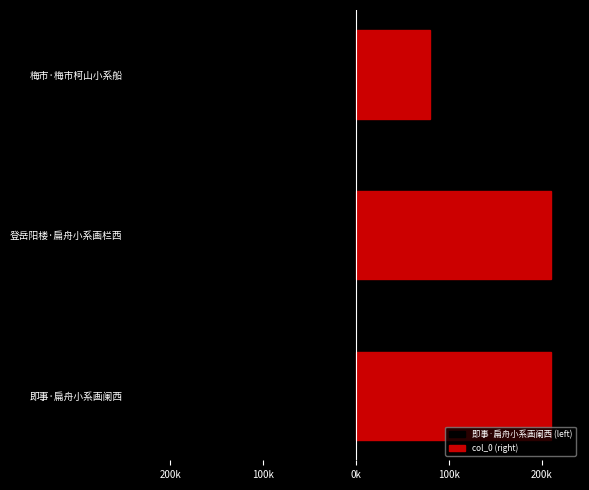

What is the sum of all col_0 (right) values?

498587